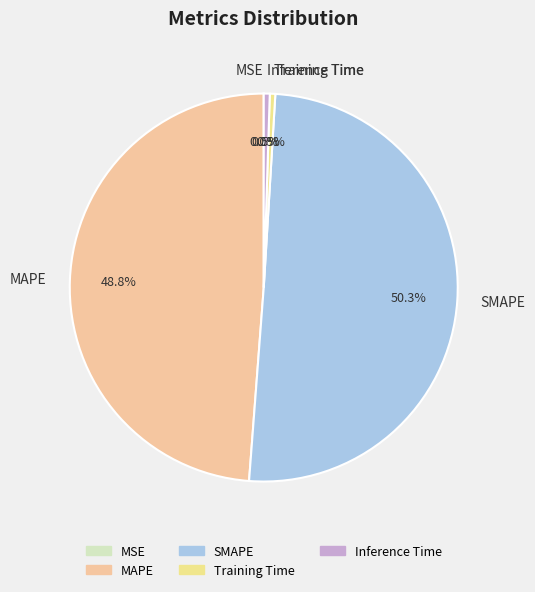

Which slice represents more than half of the pie?

SMAPE